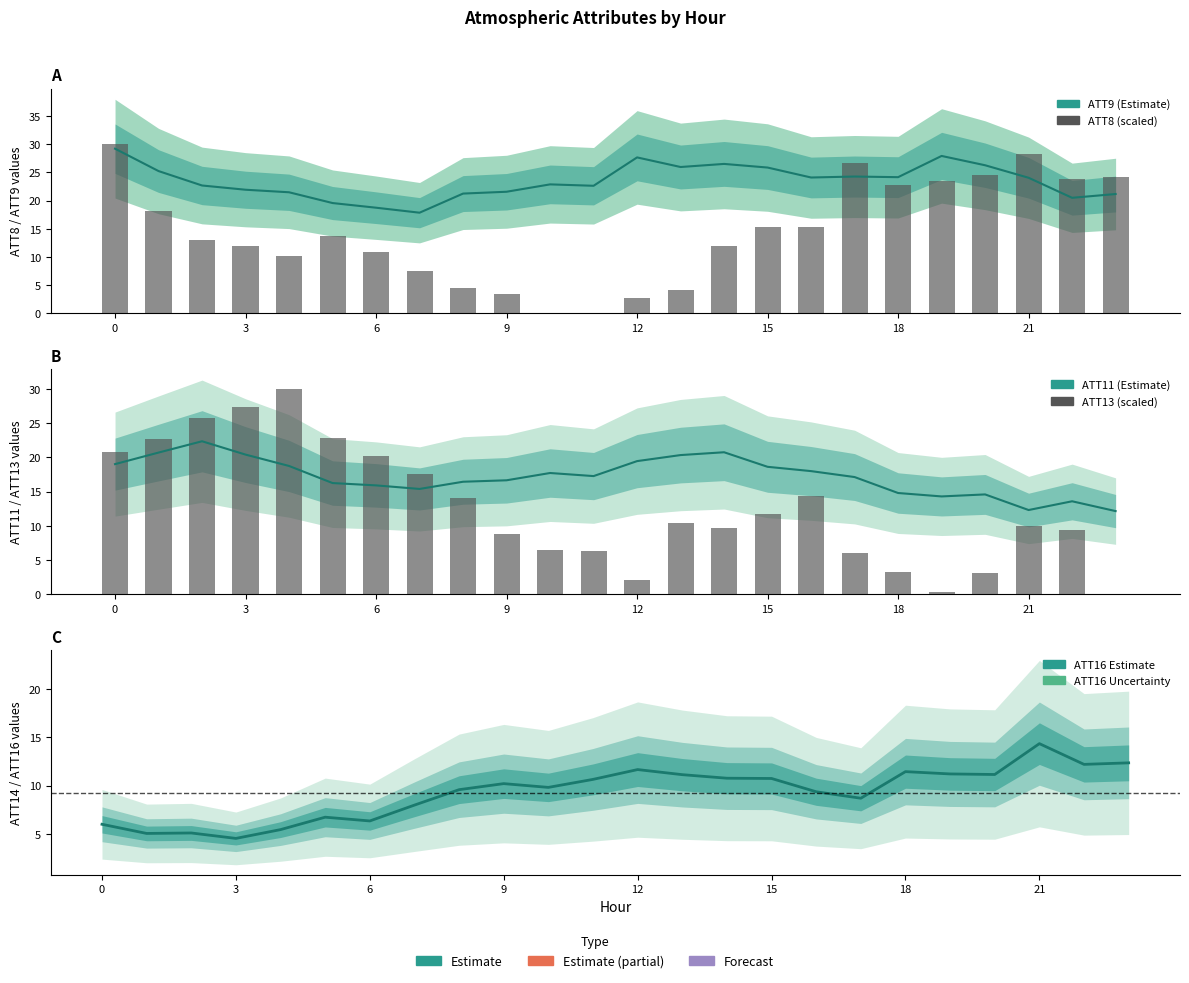

What is the label of the 24th bar from the left?

23